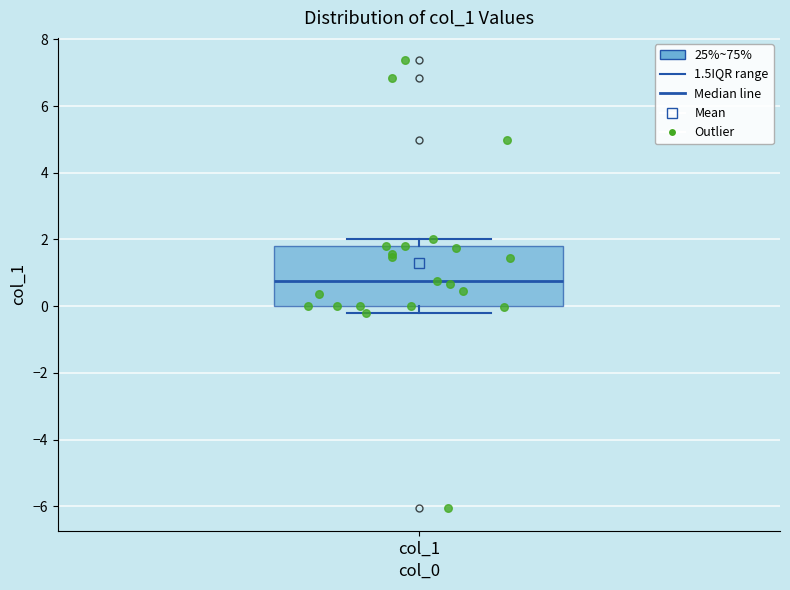

Where does the median line of the box for col_1 sit on the y-axis? The values are not printed on the chart, so give them approximately, as read against the axis.

0.8